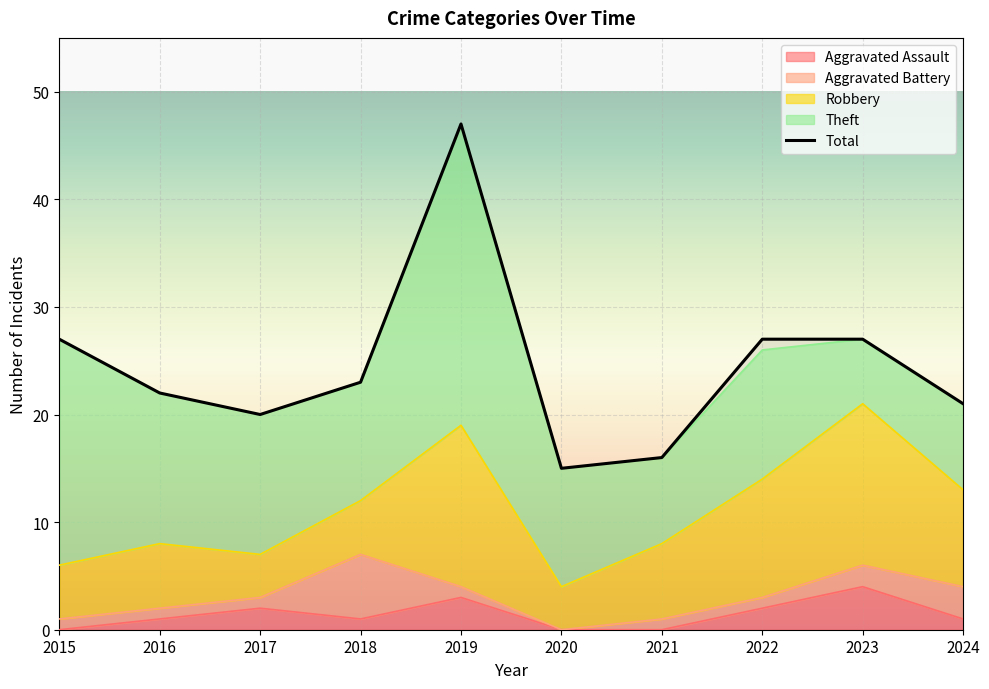

Count the Aggravated Battery values in the range 1 to 2.

7